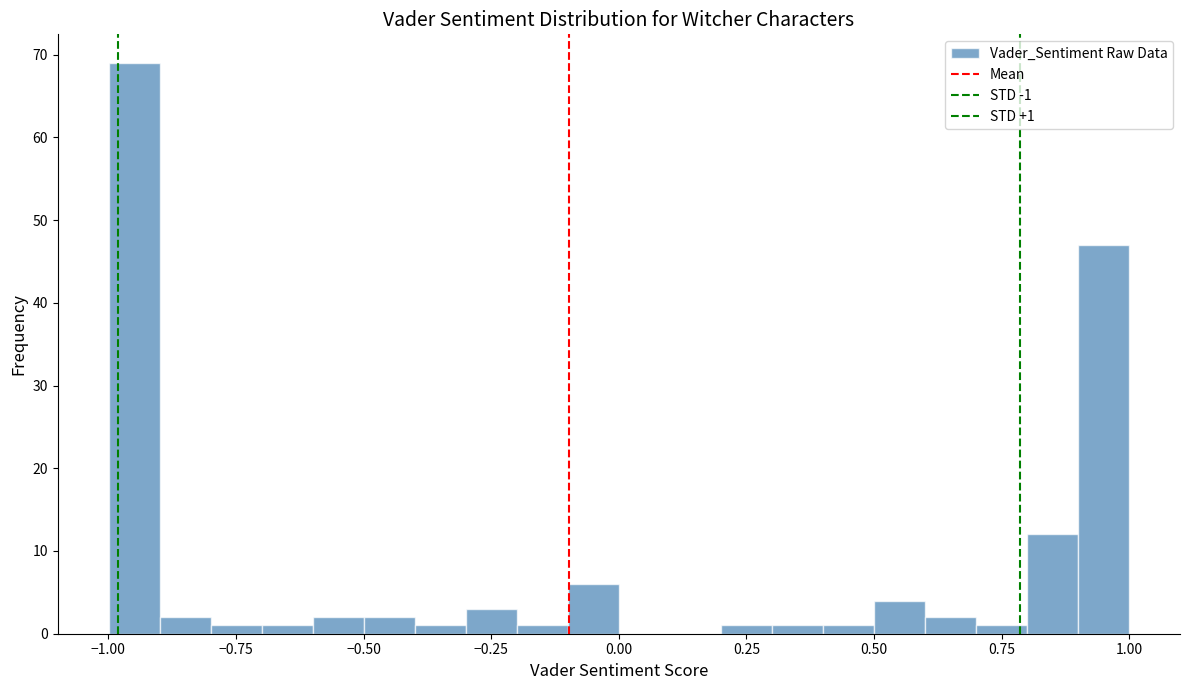

Read against the x-axis, roughly where is the centre of the tallest bar?

-0.95